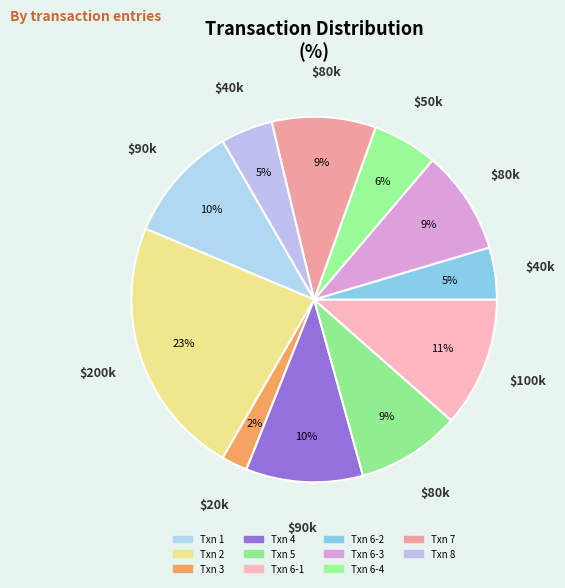

How many segments does this pie chart have?

11